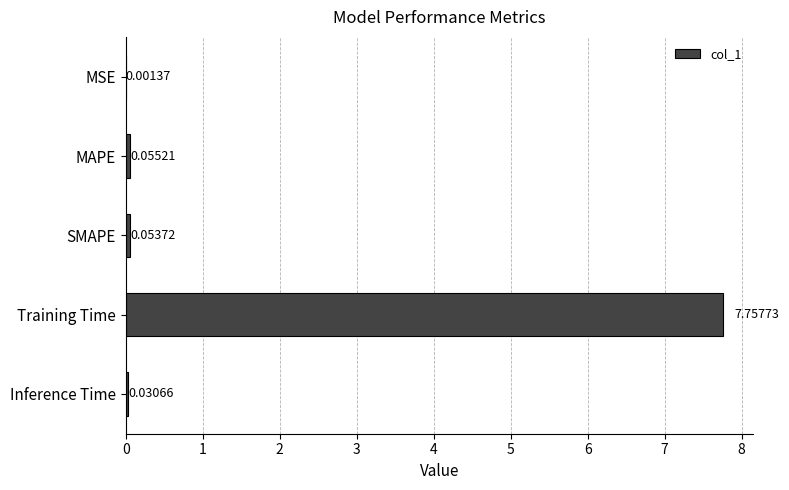

Where is the data nearest to the value 3?

MAPE